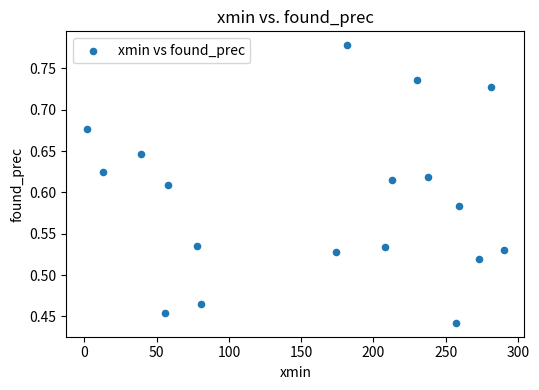

What is the range of Y values (max minus min)?

0.3